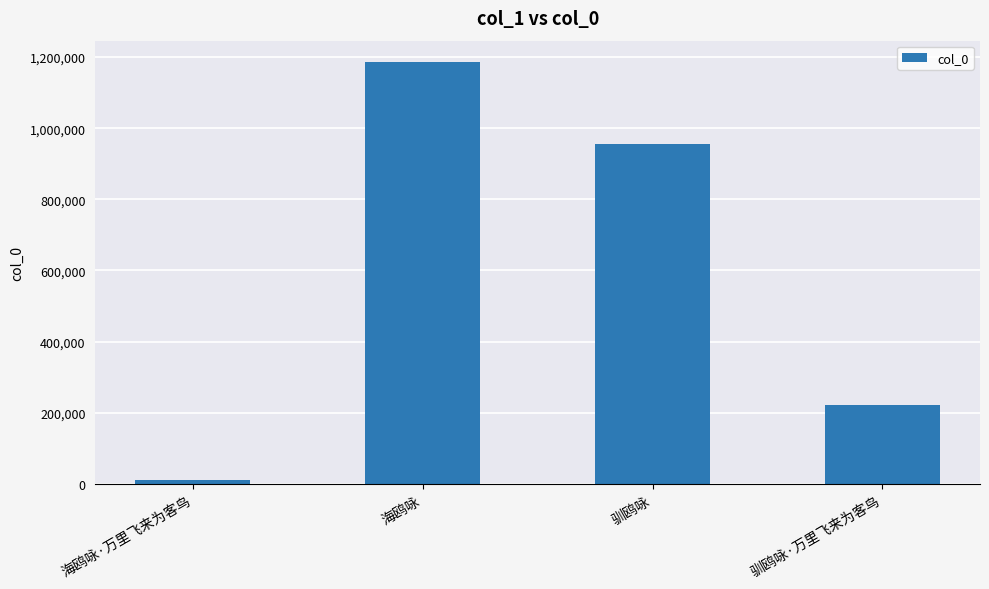

What is the difference between the values at 驯鸥咏 and 驯鸥咏·万里飞来为客鸟?

734782